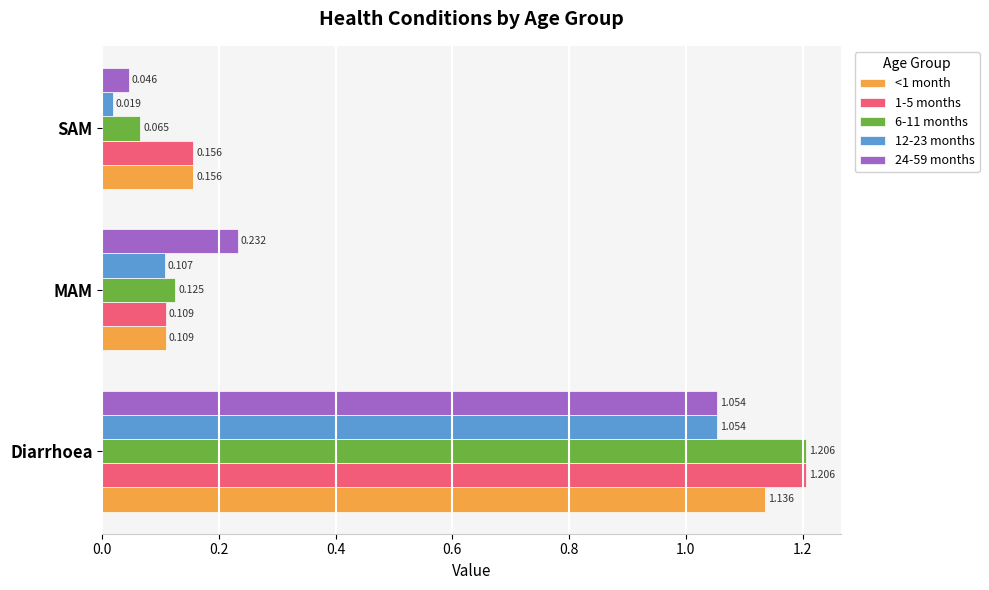

What is the difference between the maximum and minimum values in the 24-59 months series?

1.0